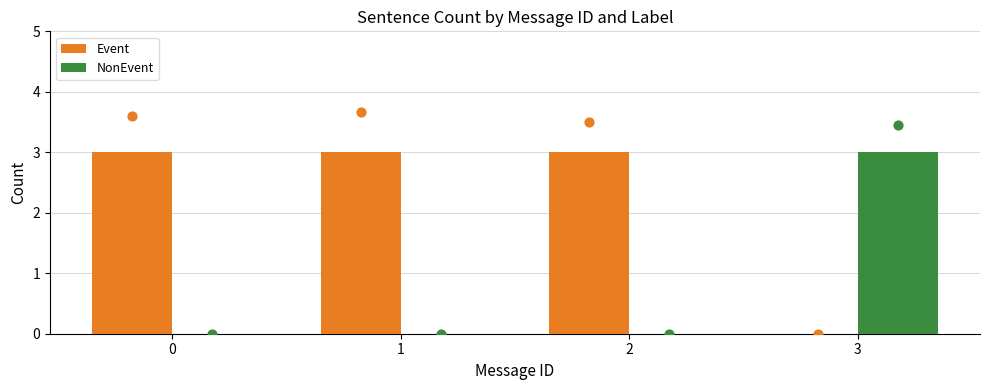

What are all the series names shown in the legend?

Event, NonEvent